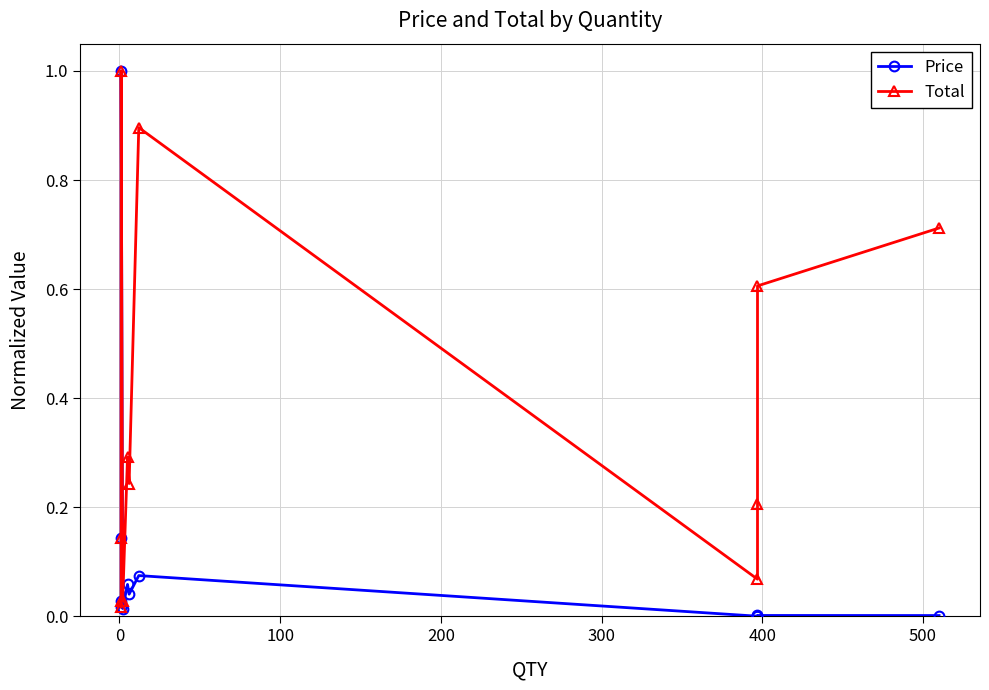

What is the average value of the Price series?

0.1